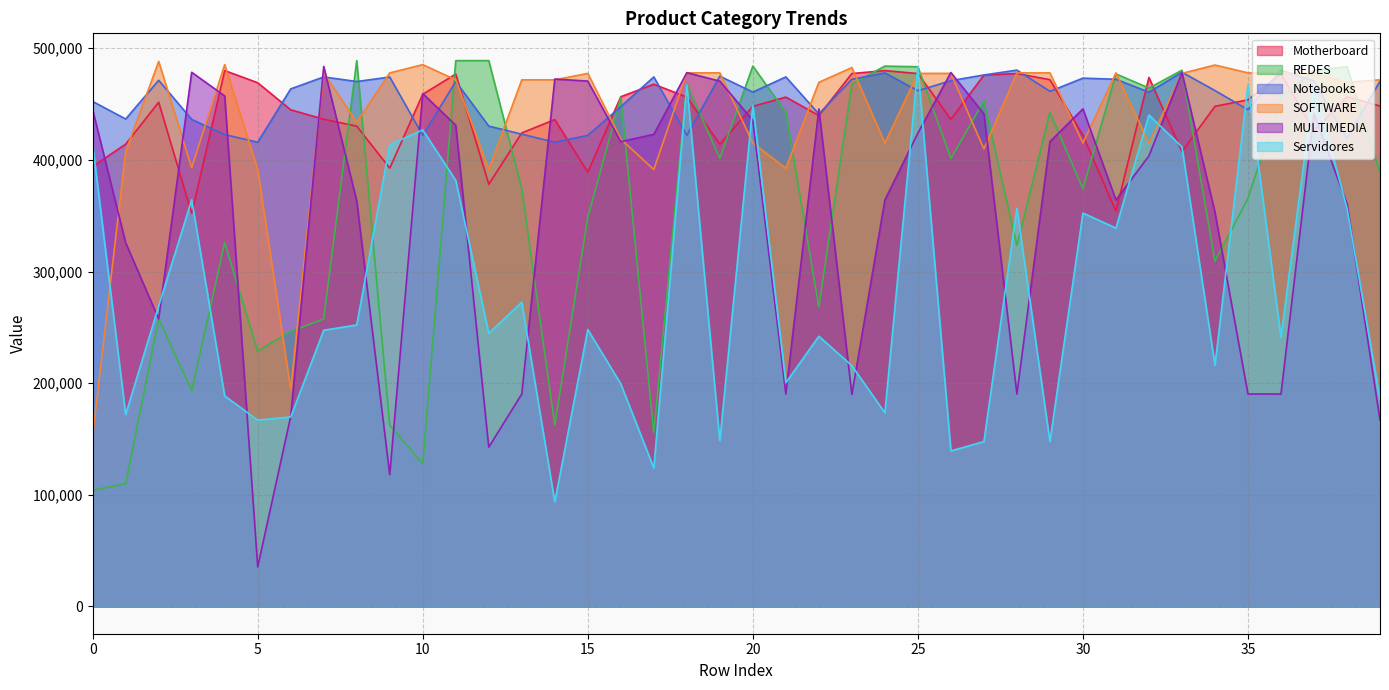

True or false: REDES has more than 0 interior local peaks.

True